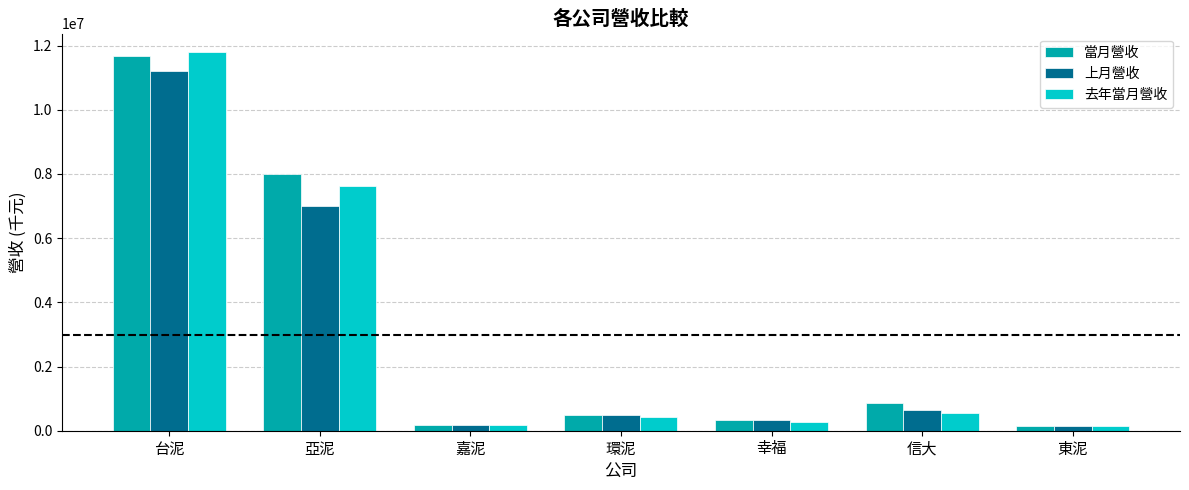

What is the maximum value for 去年當月營收?

11784150